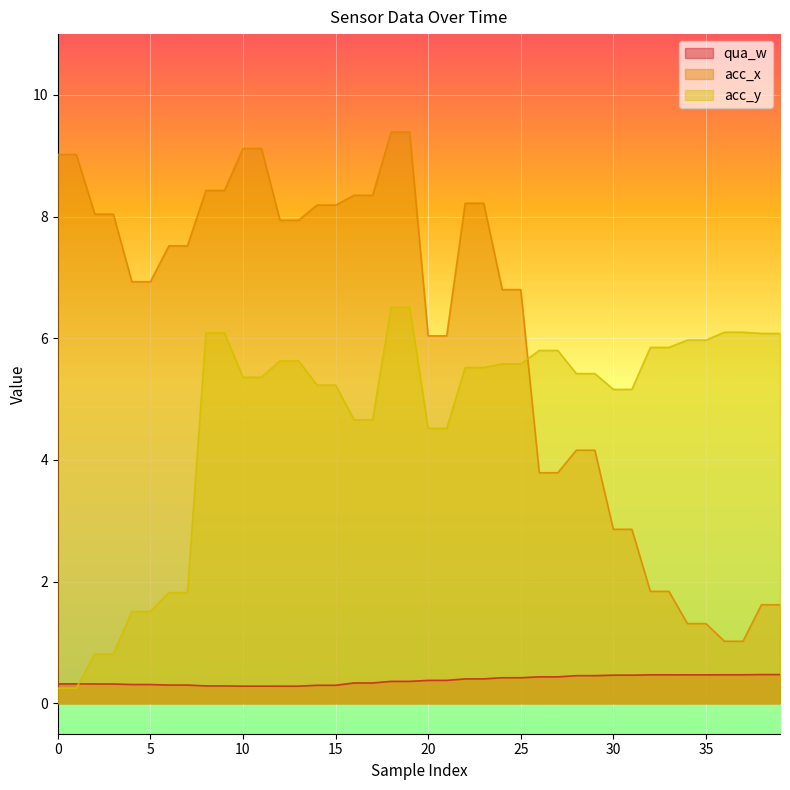

What value does the qua_w series have at 14?

0.3